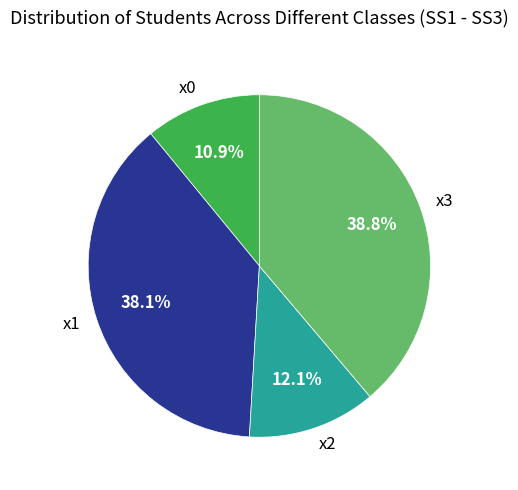

What percentage is NOT represented by x0?

89.1%